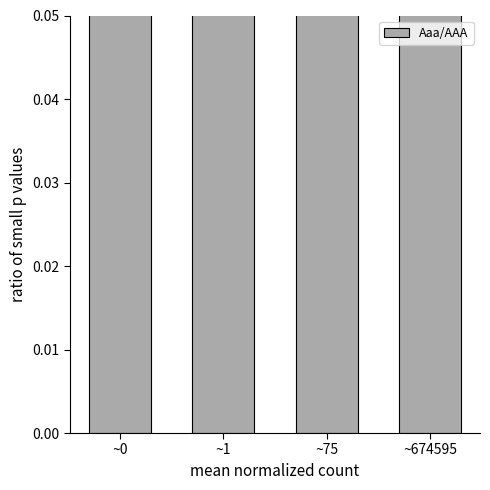

Reading left to right, what are all the values shown in this chart?

0.1	0.2	0.6	0.9